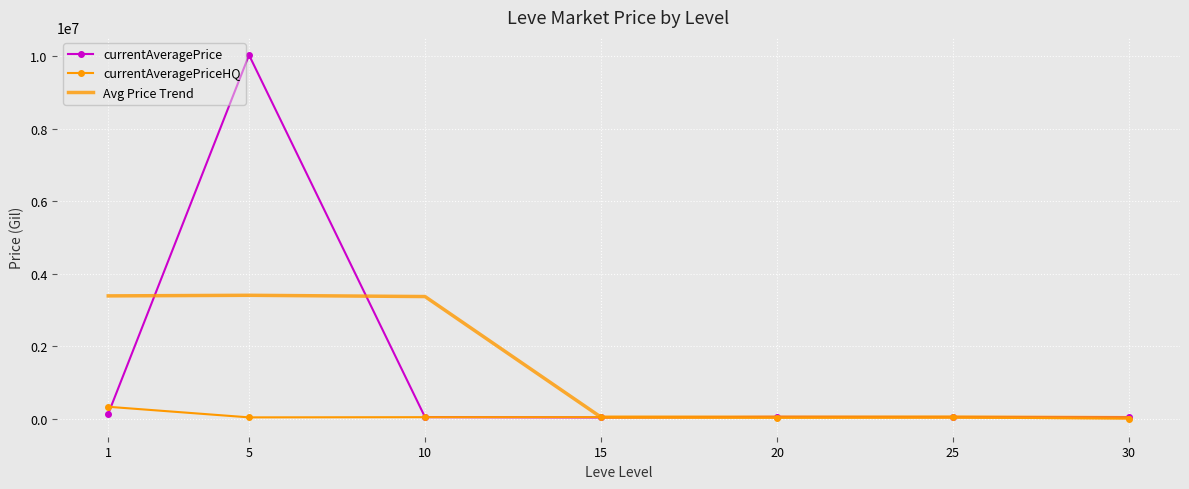

True or false: Avg Price Trend has more than 2 interior local peaks.

False